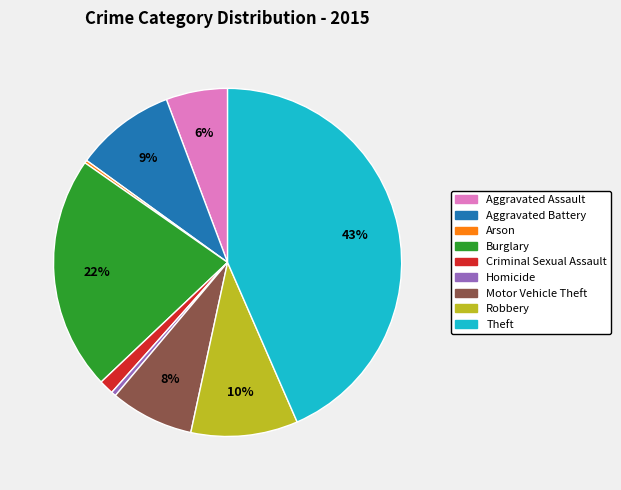

To the nearest percent, what portion does Criminal Sexual Assault represent?

1%